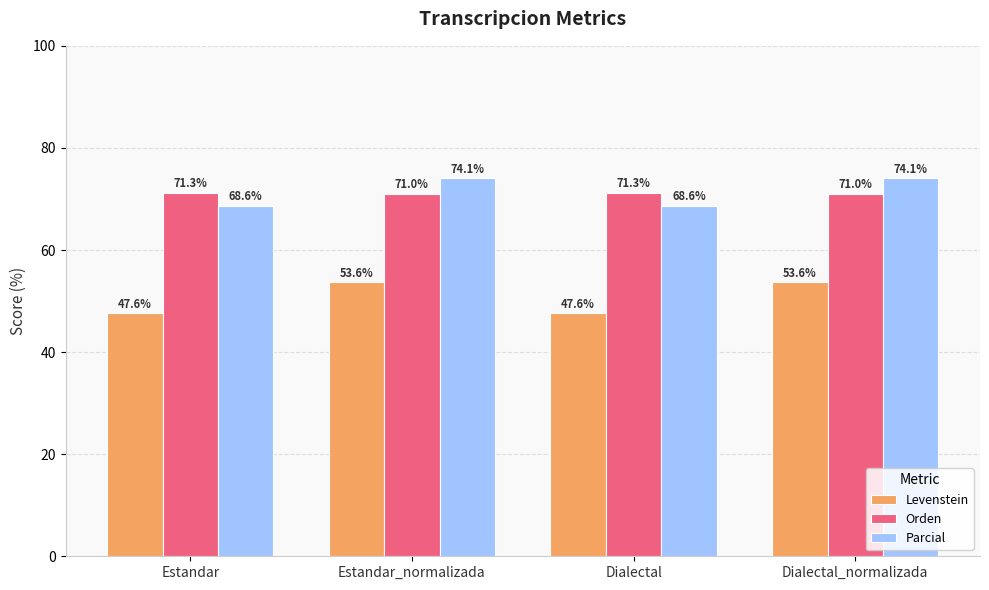

What is the label of the 2nd bar from the left?

Estandar_normalizada